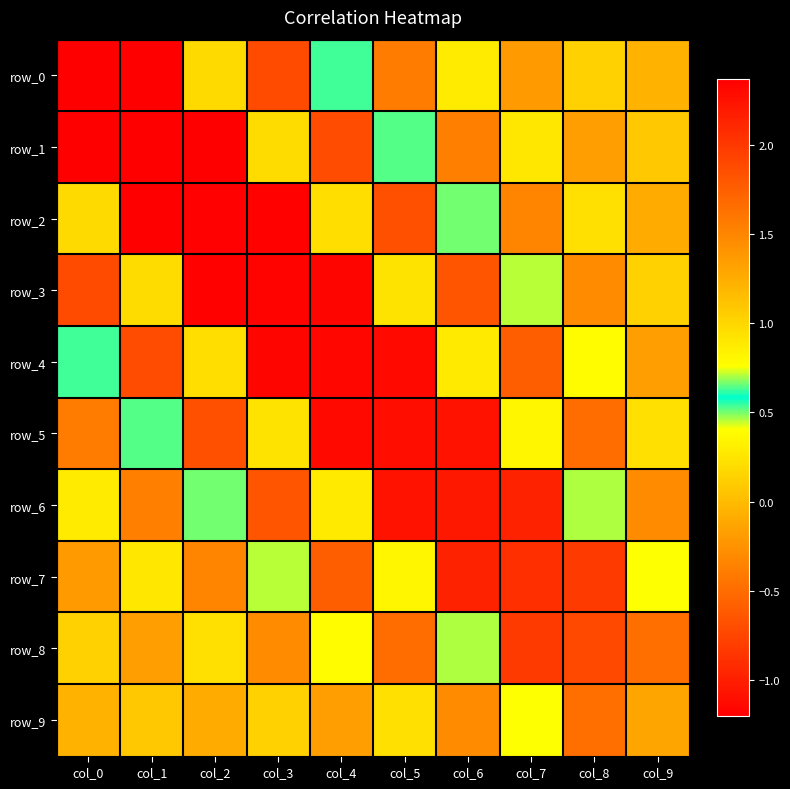

Is the value of row_2 at col_6 greater than the value of row_9 at col_1?

Yes